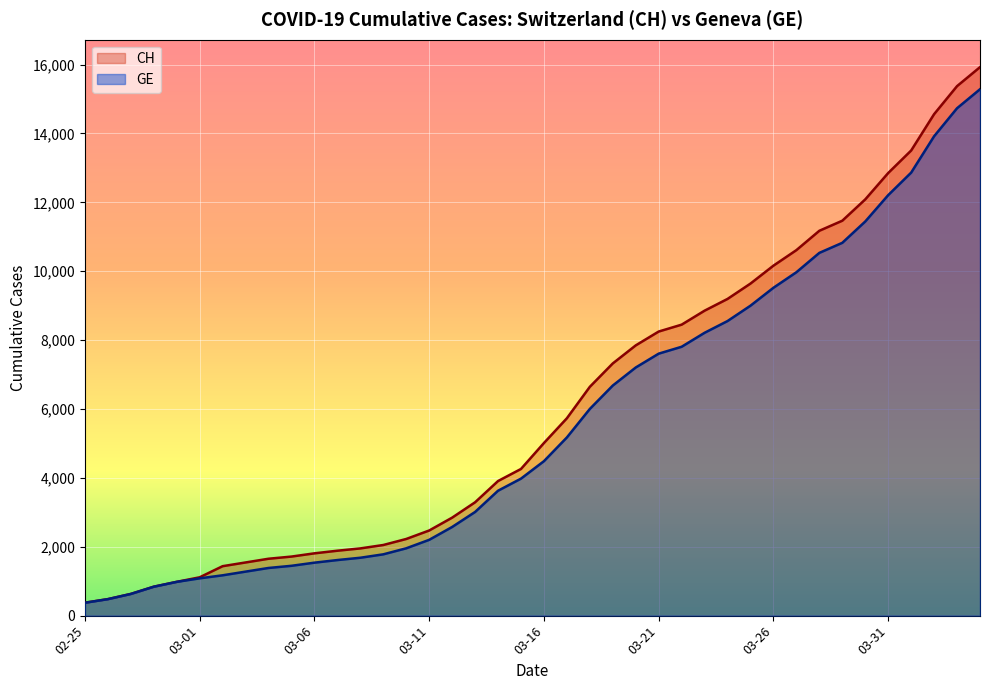

How many lines are shown in the chart?

2